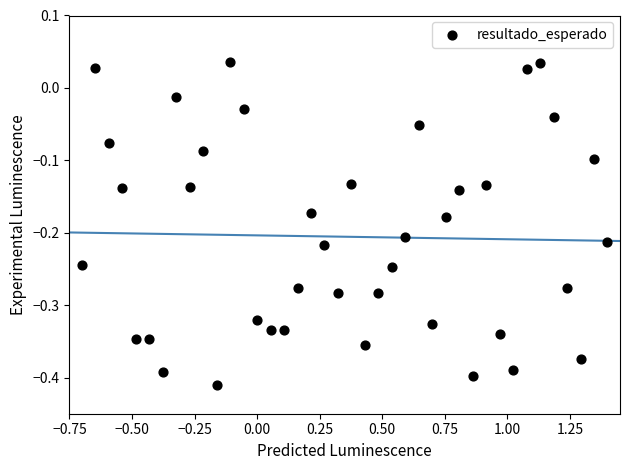

What is the range of Y values (max minus min)?

0.4